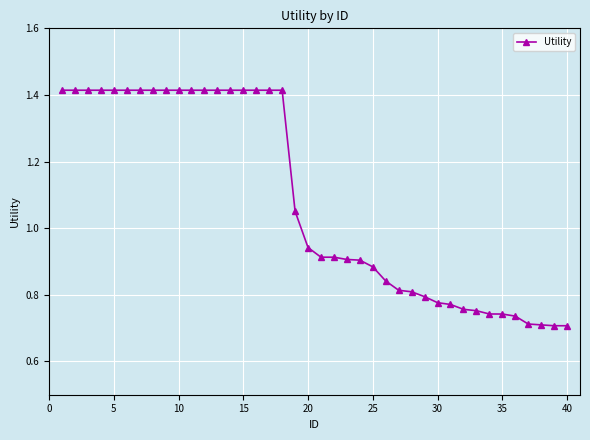

What is the sum of all values?

43.3